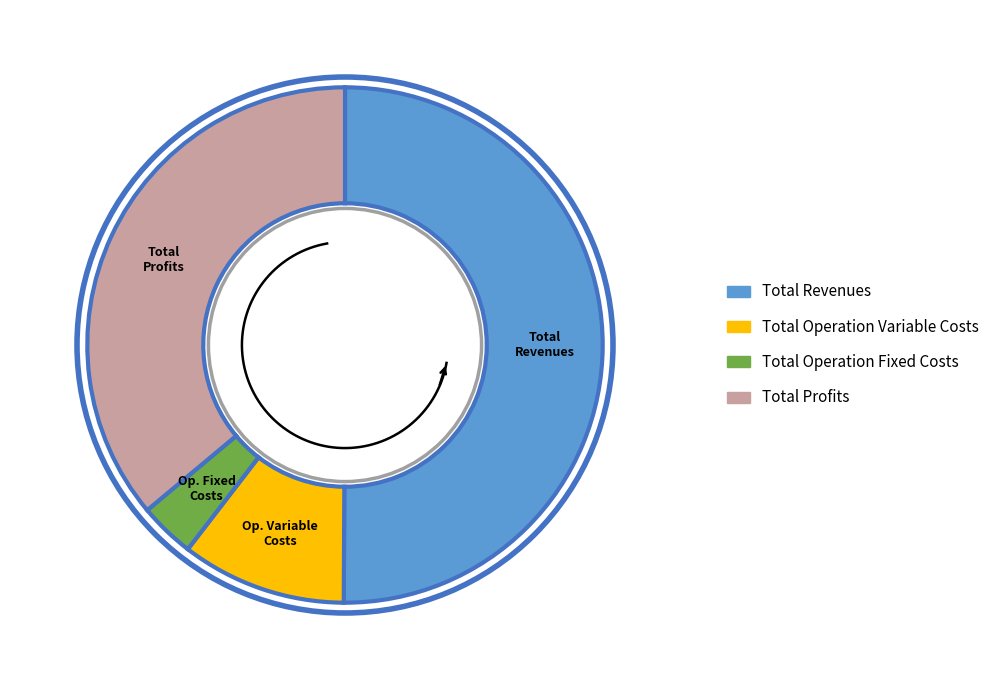

True or false: Total Operation Fixed Costs accounts for 3% of the total.

True